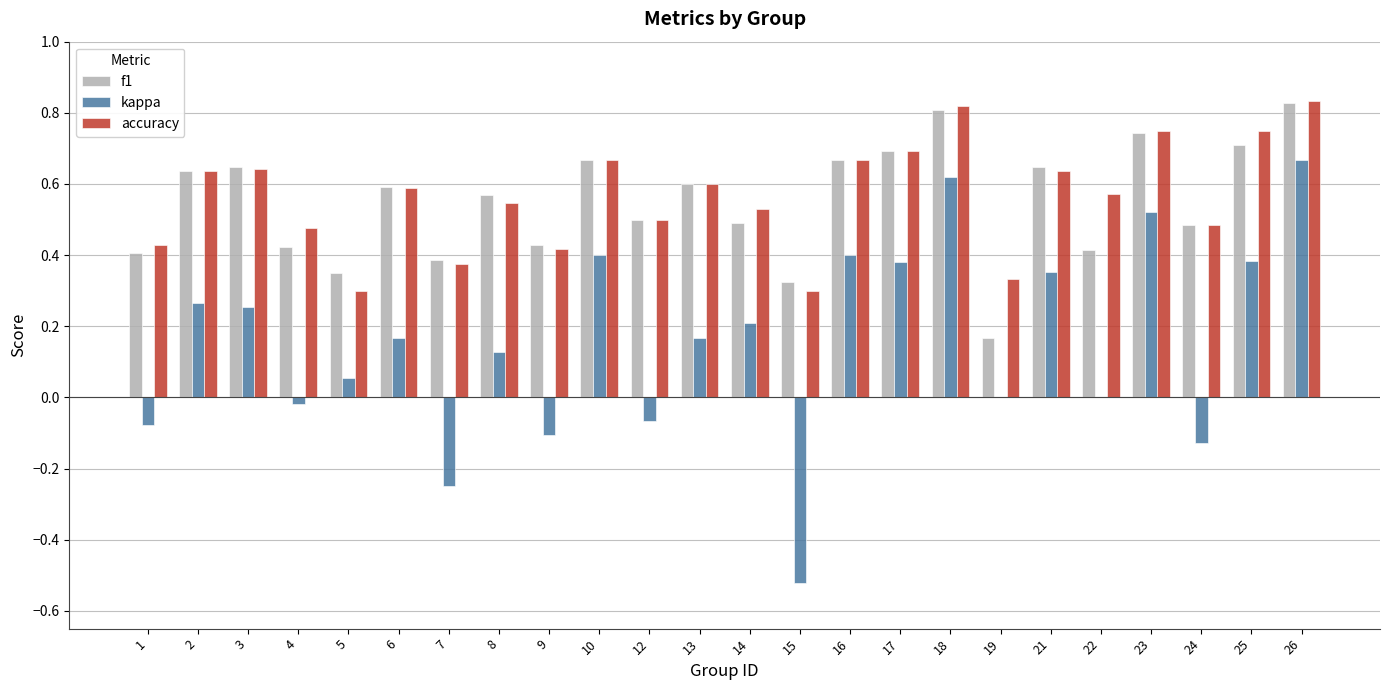

The value of kappa at 18 is 0.3. True or false?

False